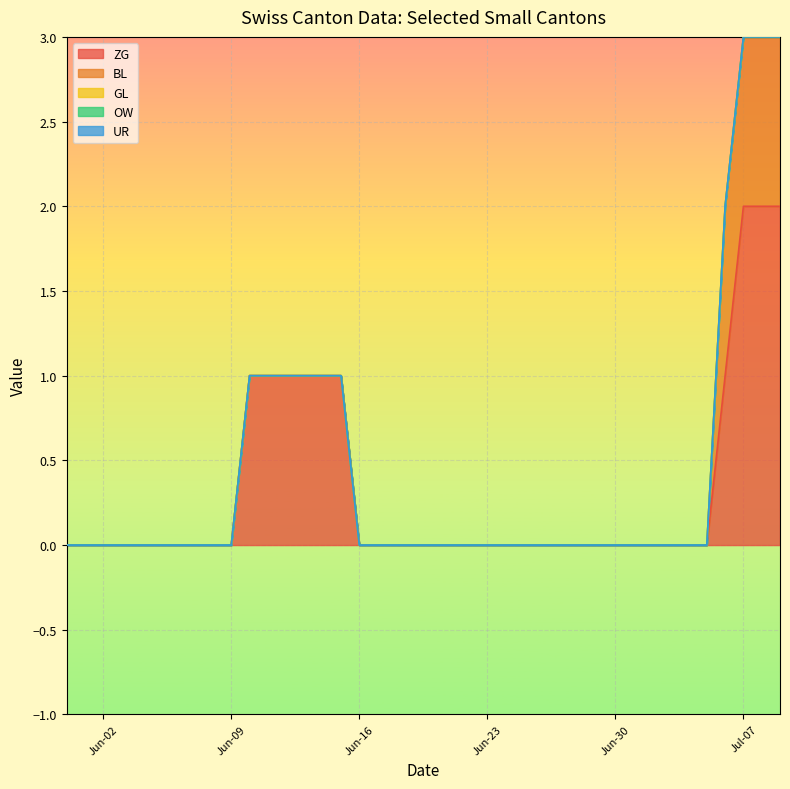

Does the chart display data point markers on the line(s)?

No